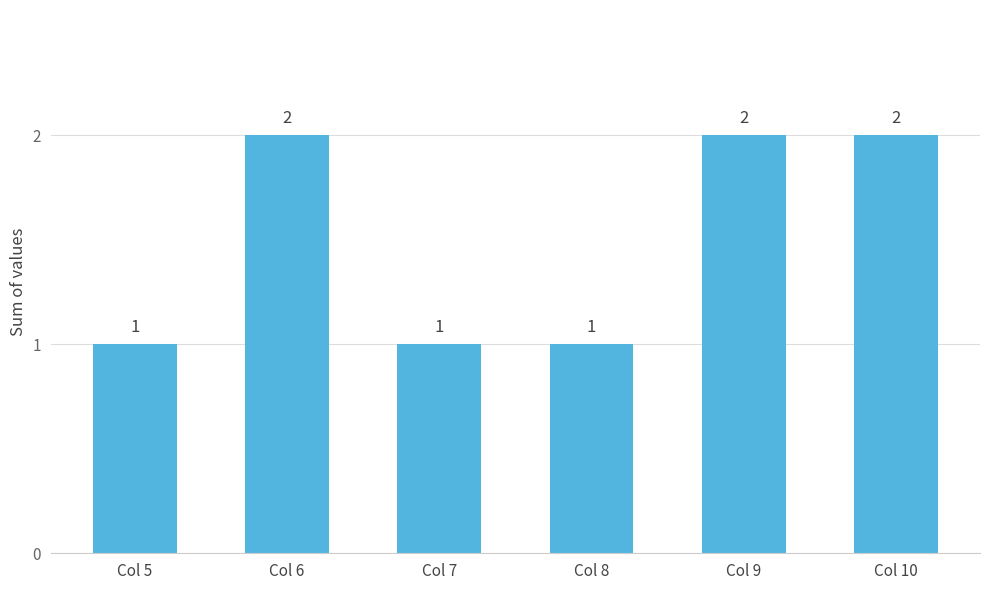

Approximately how many times larger is the value at Col 9 compared to Col 6?

1.0